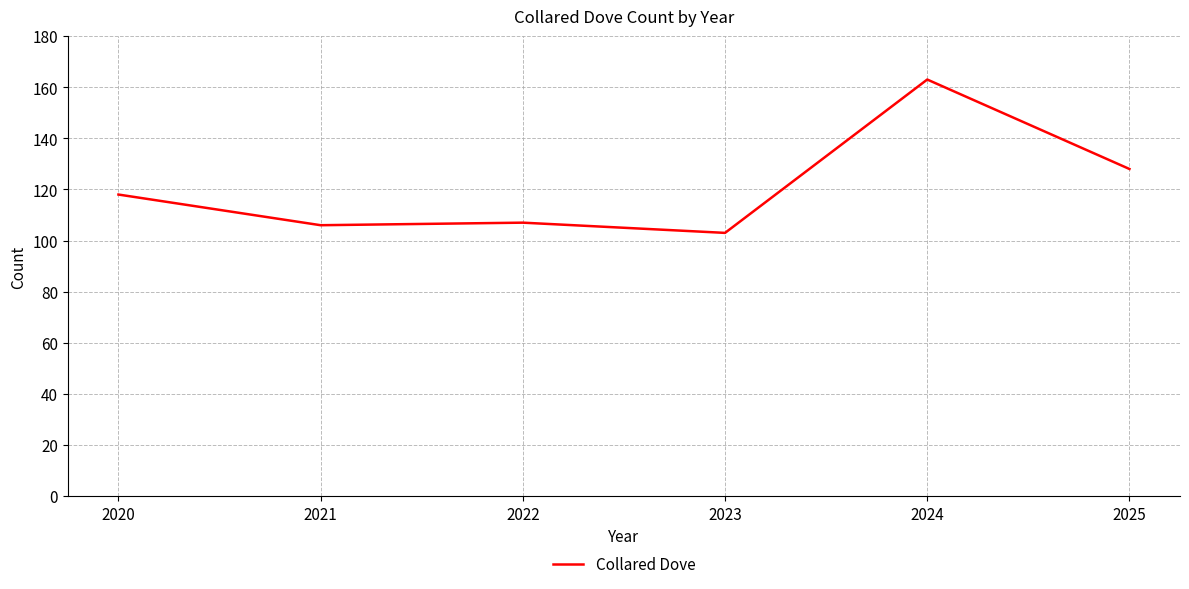

At which label is the value closest to 133?

2025